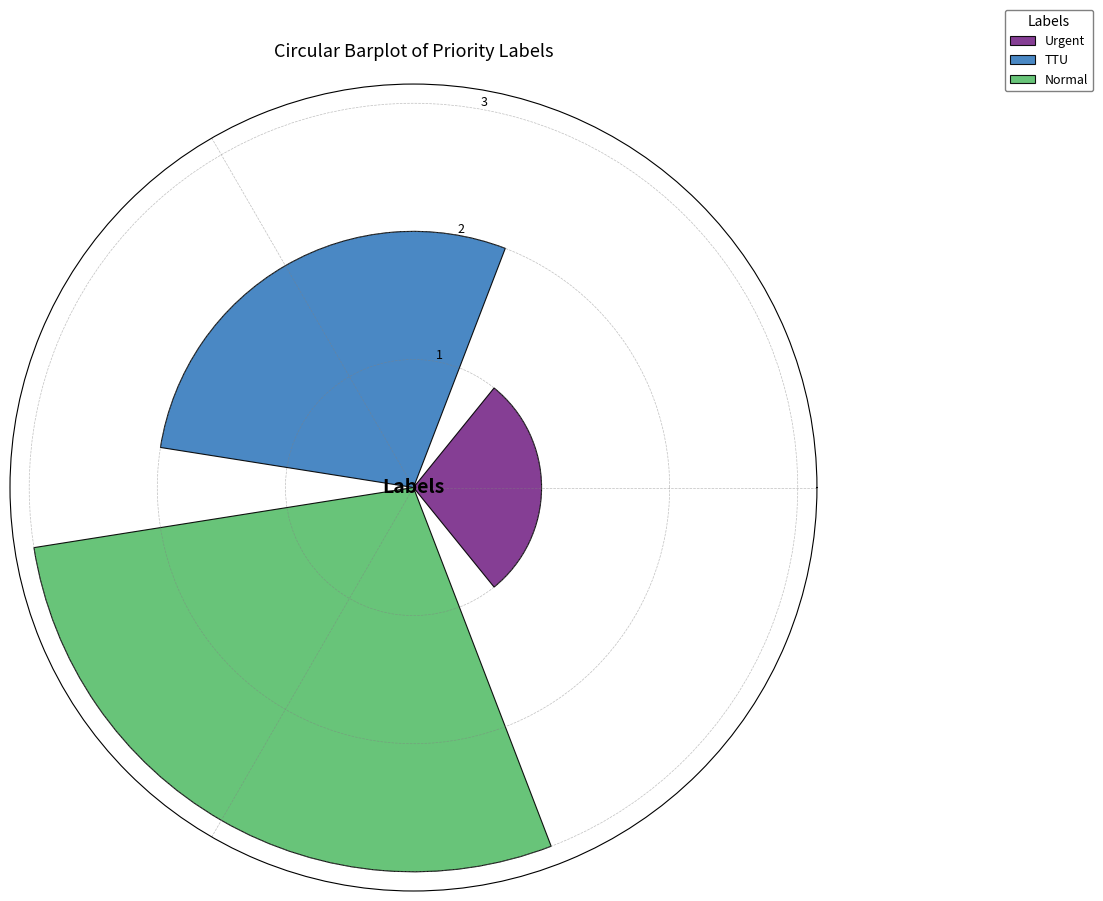

What is the minimum value for Normal?

3